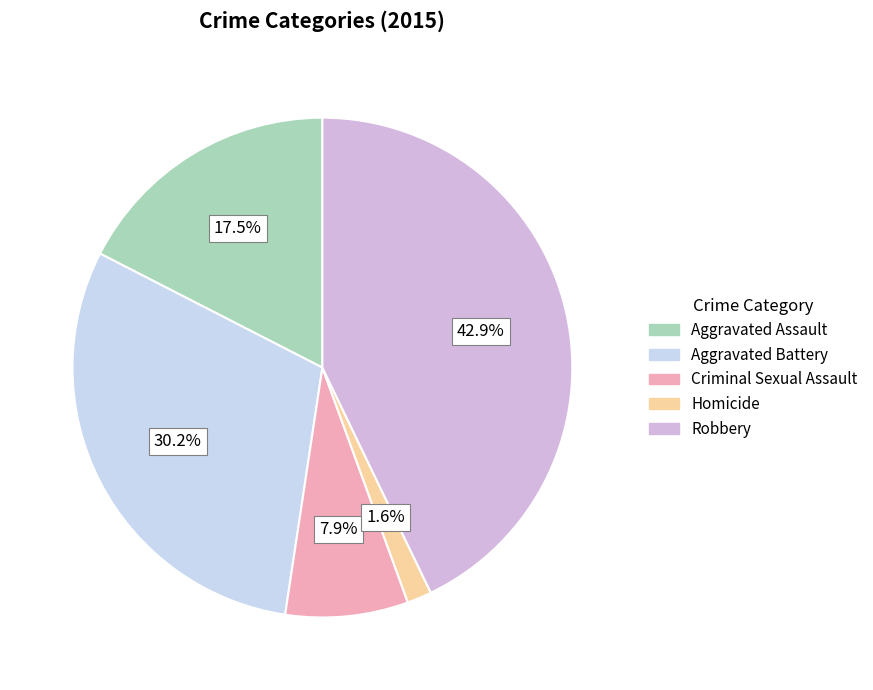

Which has a higher value, Aggravated Assault or Criminal Sexual Assault?

Aggravated Assault